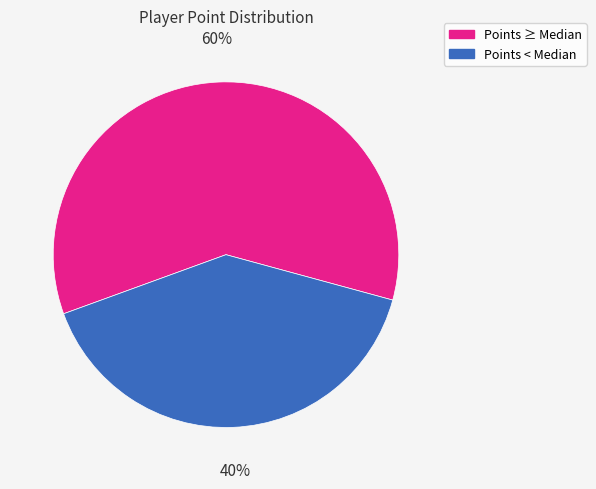

Is there any slice that represents more than half of the pie?

Yes